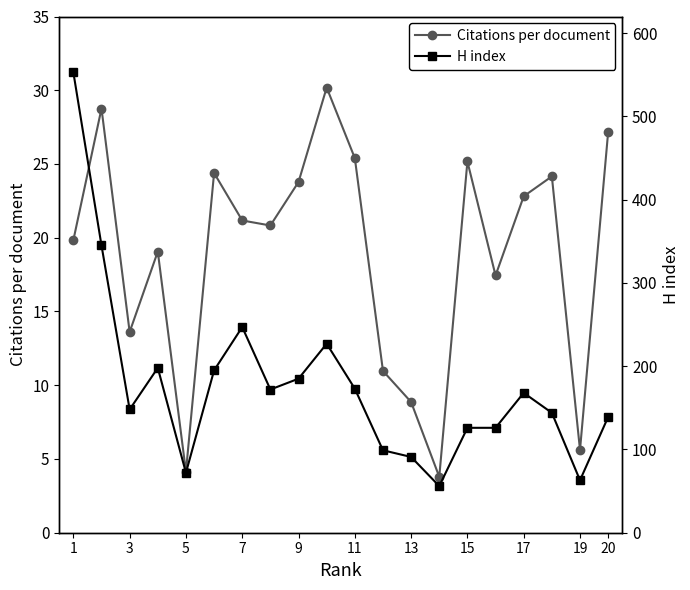

Which series has the largest total across all categories?

H index